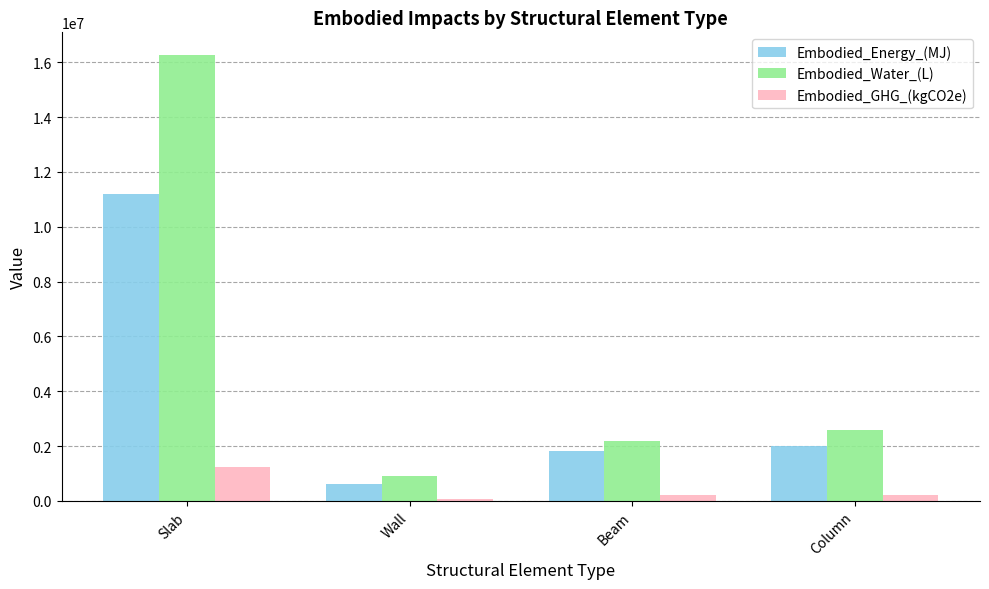

What is the difference between the maximum and minimum values in the Embodied_Energy_(MJ) series?

10563309.7